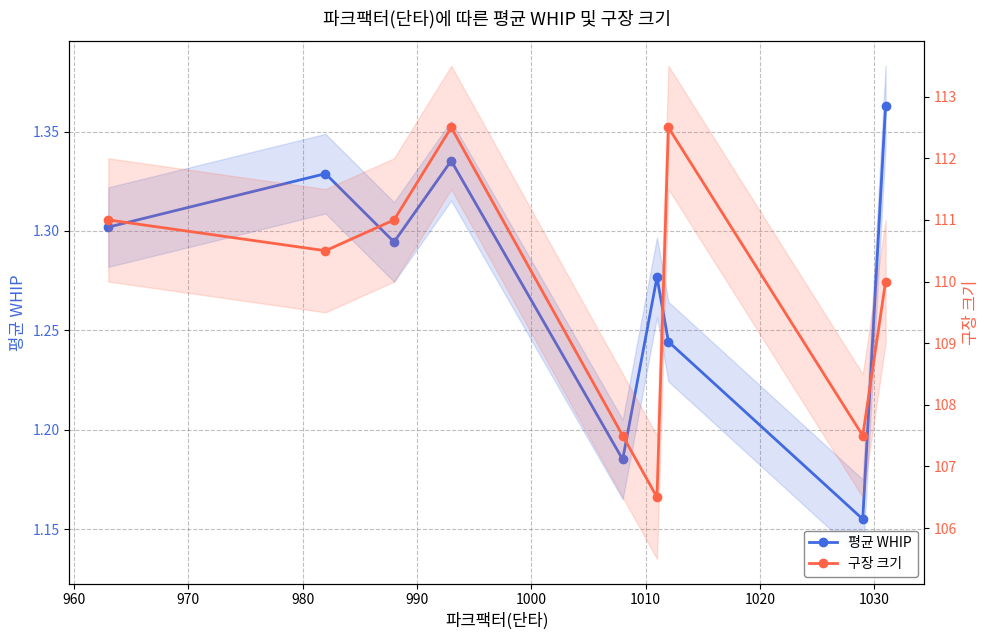

What is the difference between the second highest and second lowest values in the 평균 WHIP series?

0.2